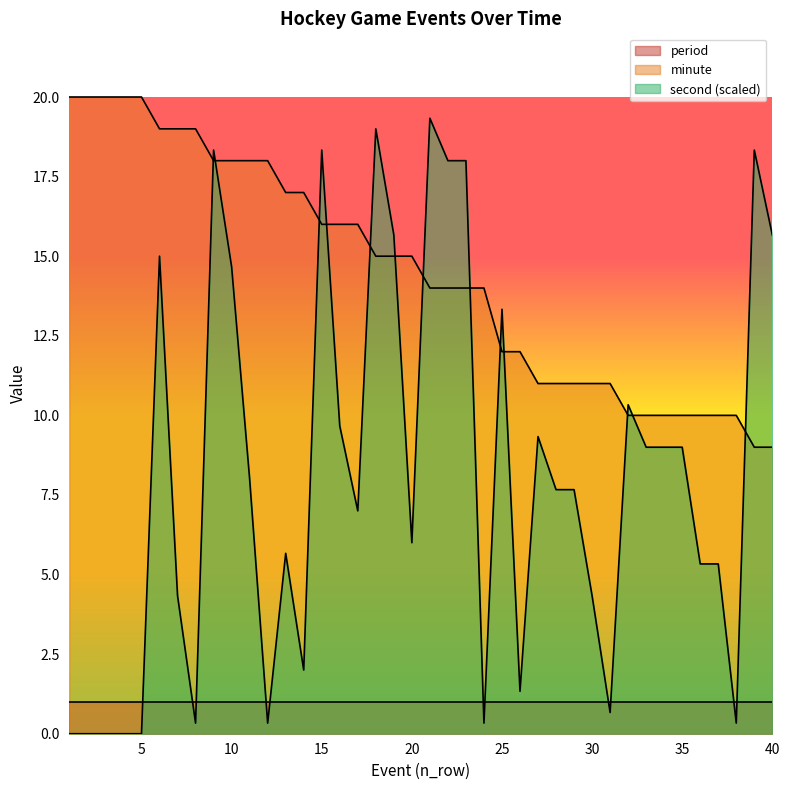

Rank the categories by second value from lowest to highest.

1, 2, 3, 4, 5, 8, 12, 24, 38, 31, 26, 14, 7, 30, 36, 37, 13, 20, 17, 28, 29, 11, 33, 34, 35, 27, 16, 32, 25, 10, 6, 19, 40, 22, 23, 9, 15, 39, 18, 21